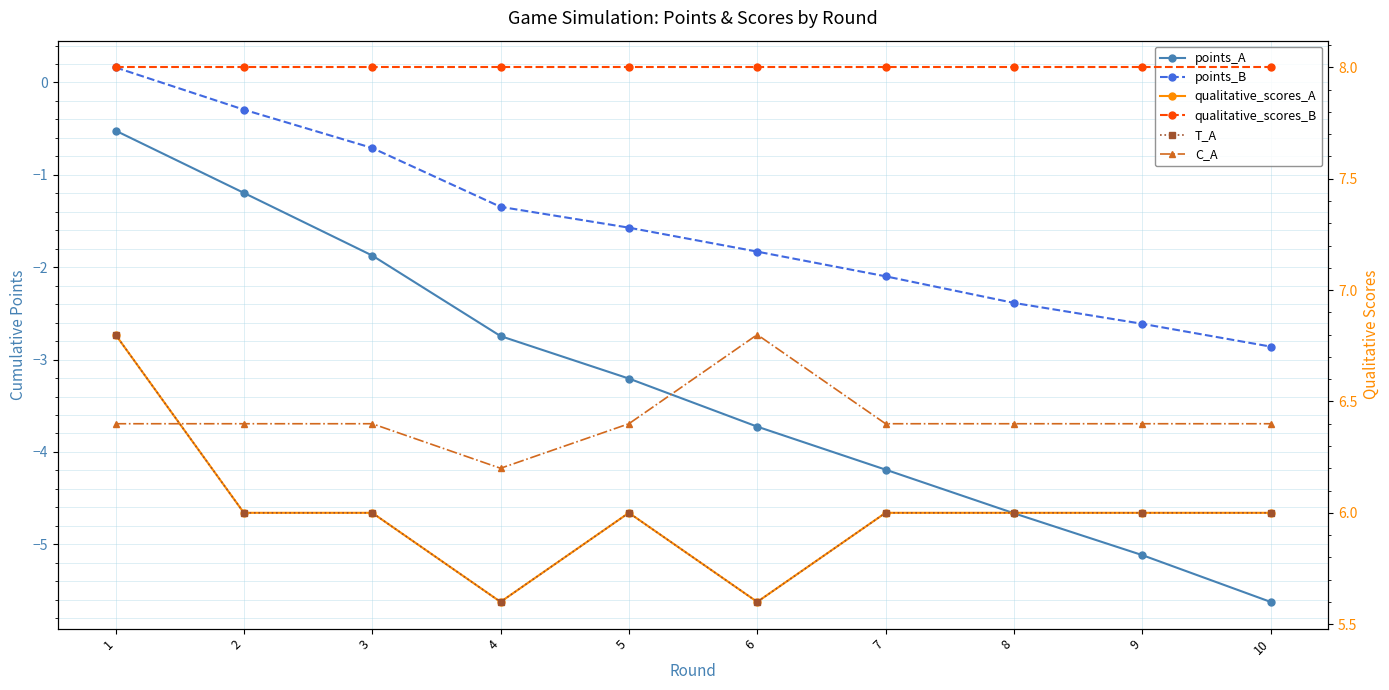

What are all the series names shown in the legend?

points_A, points_B, qualitative_scores_A, qualitative_scores_B, T_A, C_A